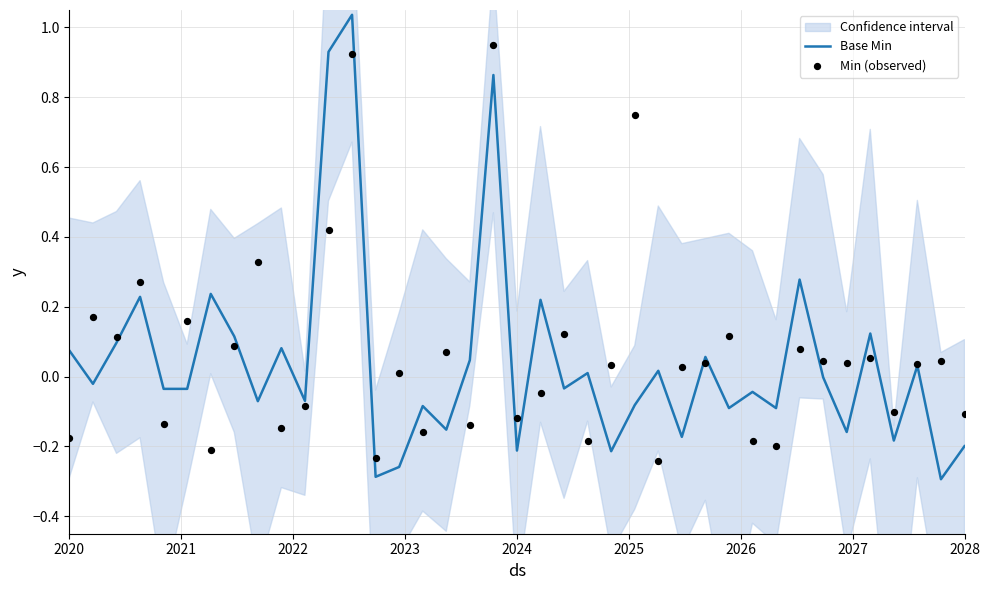

Which series has the widest spread of Y values?

Base Min